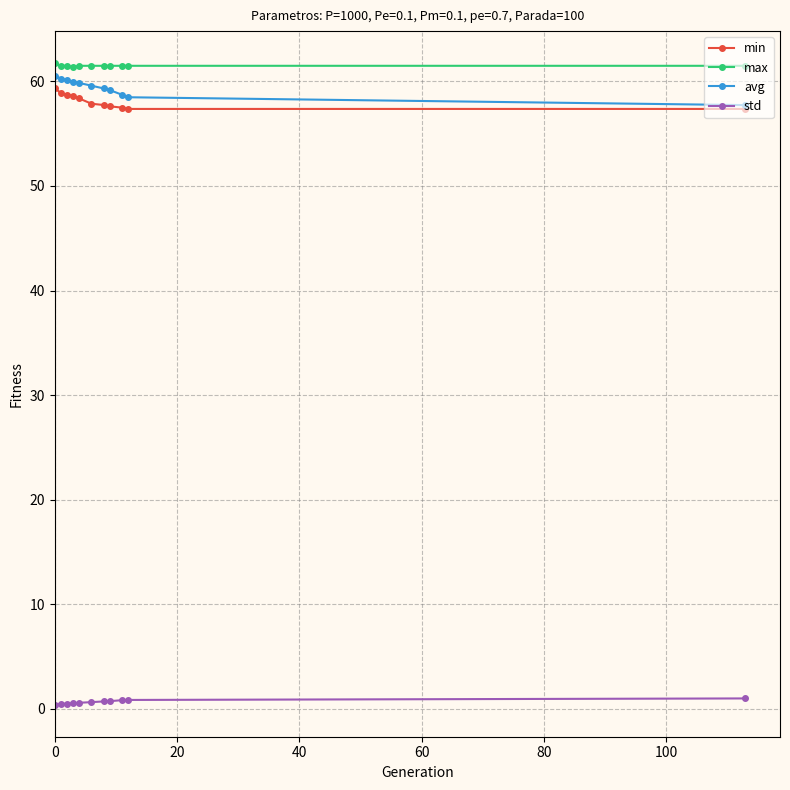

At how many categories does at least one series exceed 10?

11